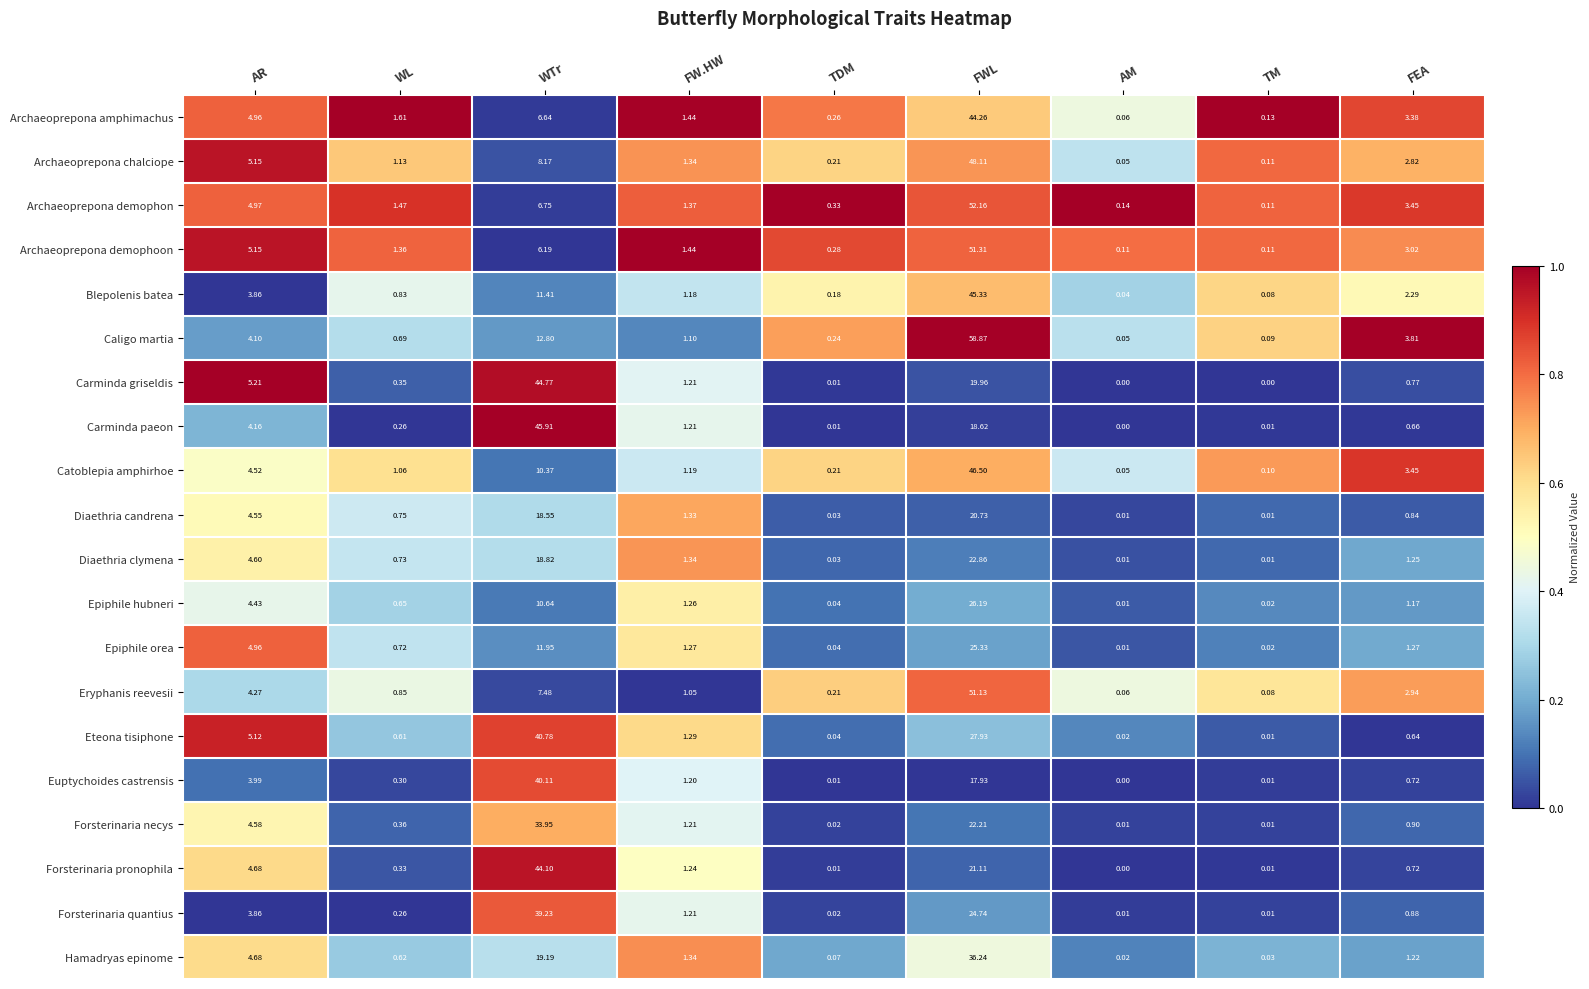

Where does the Diaethria clymena series first go above 1?

AR